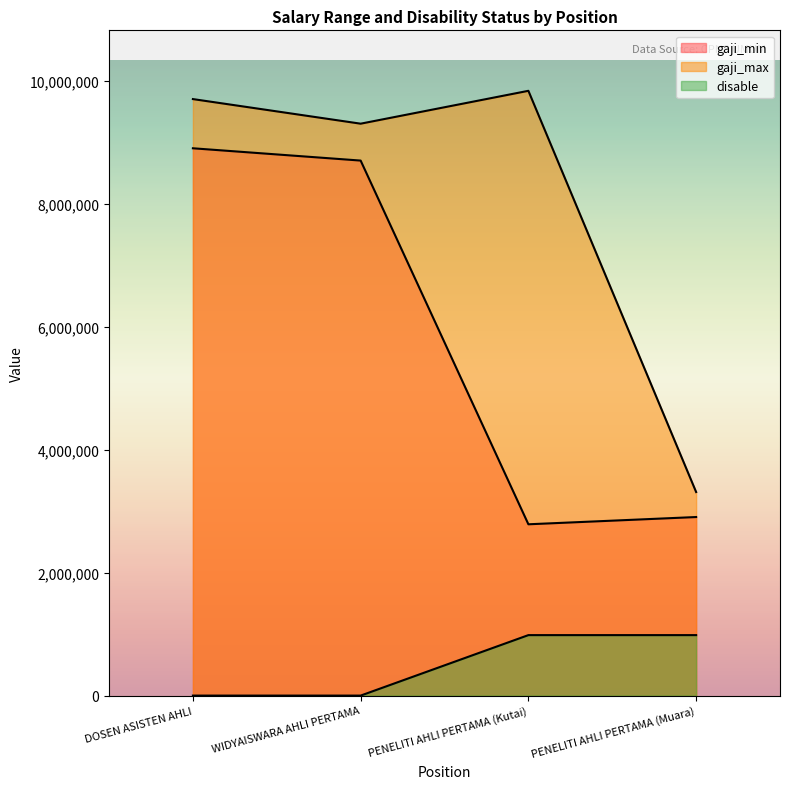

The value of gaji_min at PENELITI AHLI PERTAMA (Muara) is 2903600.0. True or false?

True